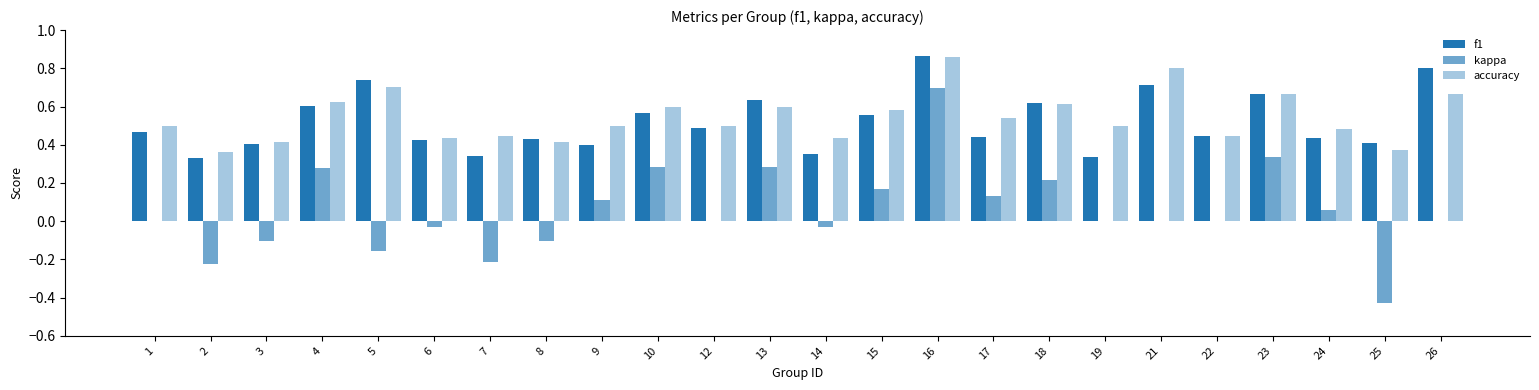

How many accuracy values are between 0 and 1?

24